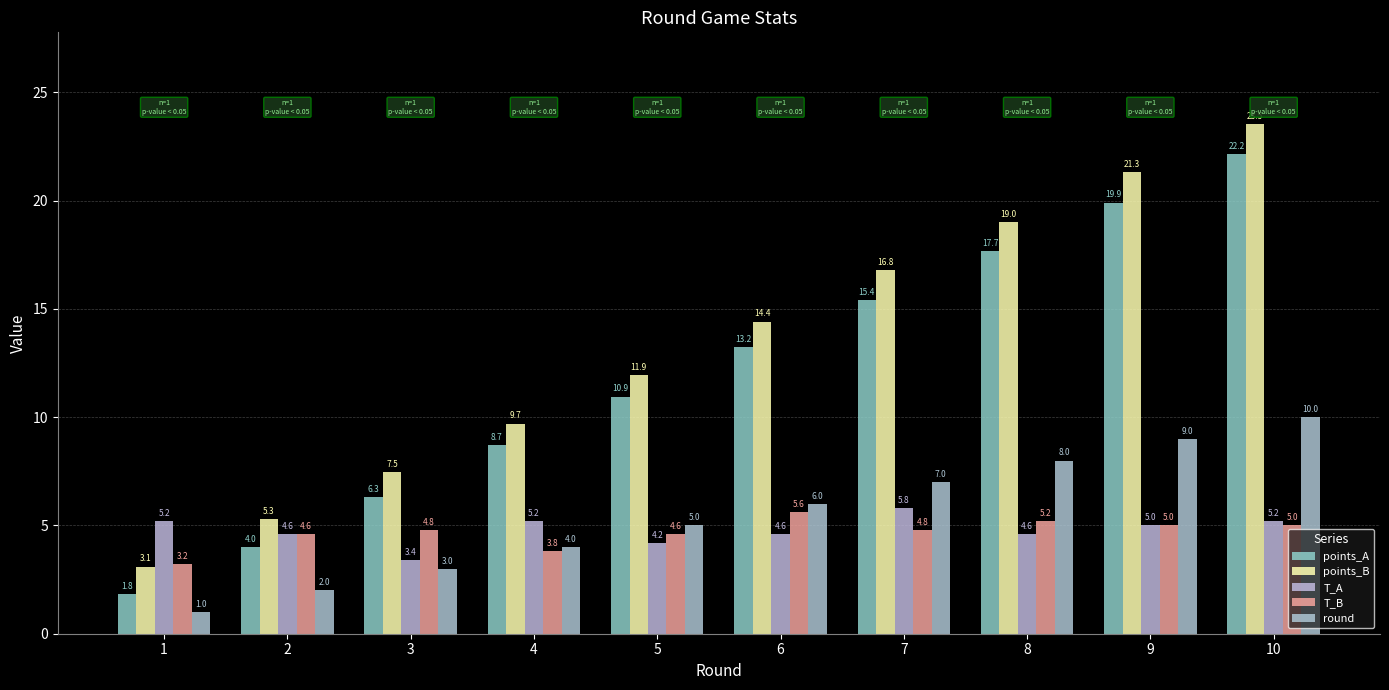

How many bars are there in total?

50